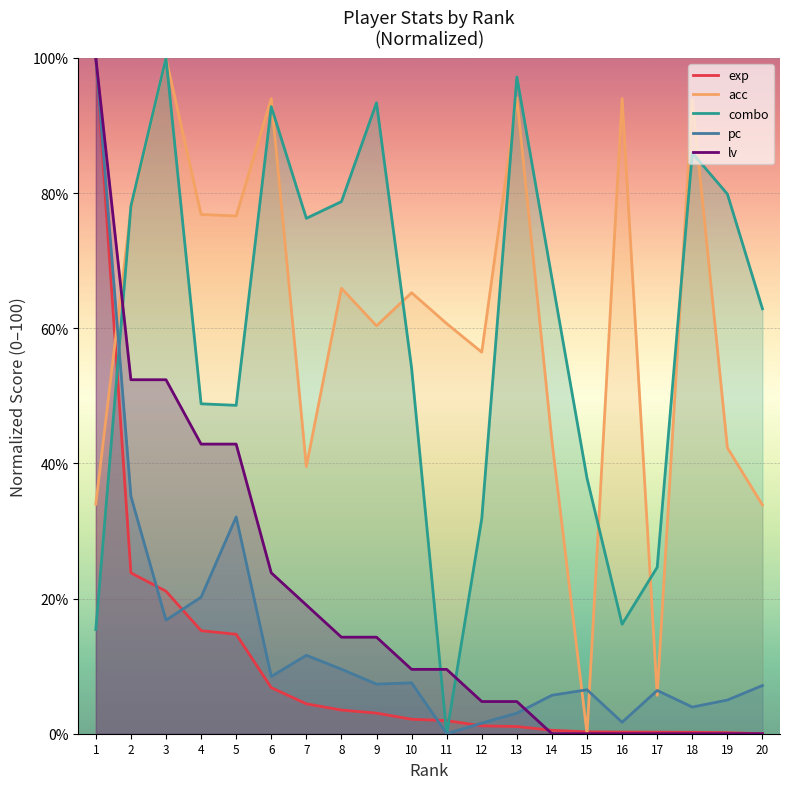

What is the highest value of the pc series?

100.0